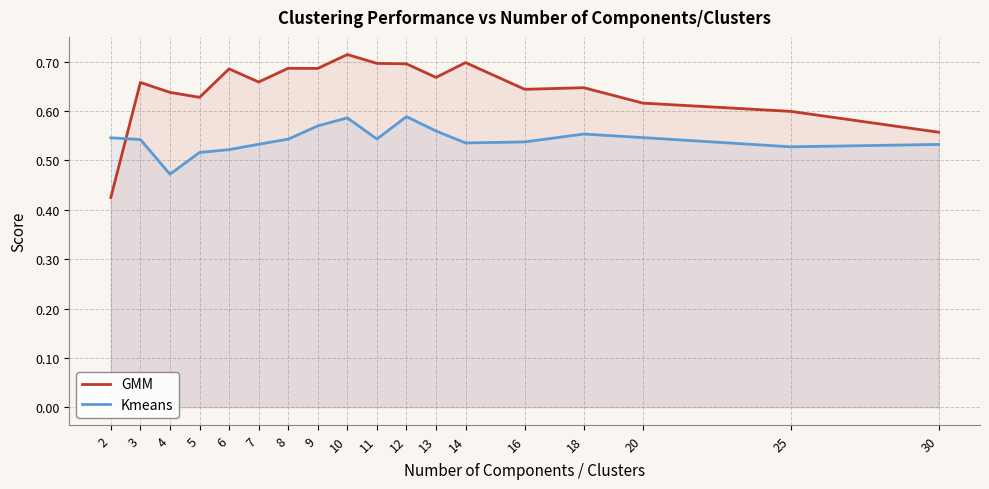

After their last crossing, which series has the higher values: GMM or Kmeans?

GMM